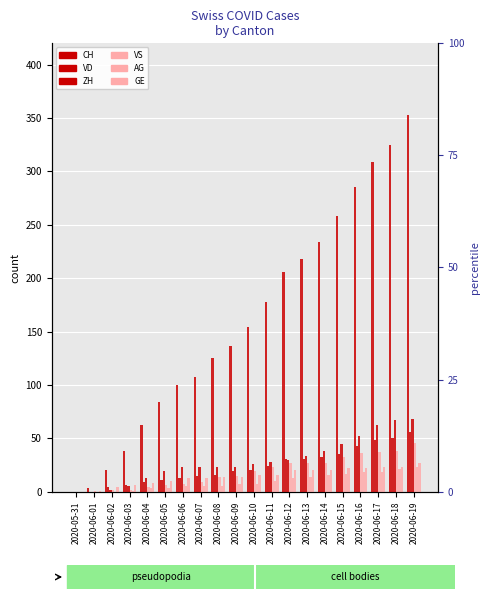

What is the sum of the VS values at 2020-06-15 and 2020-06-03?

34